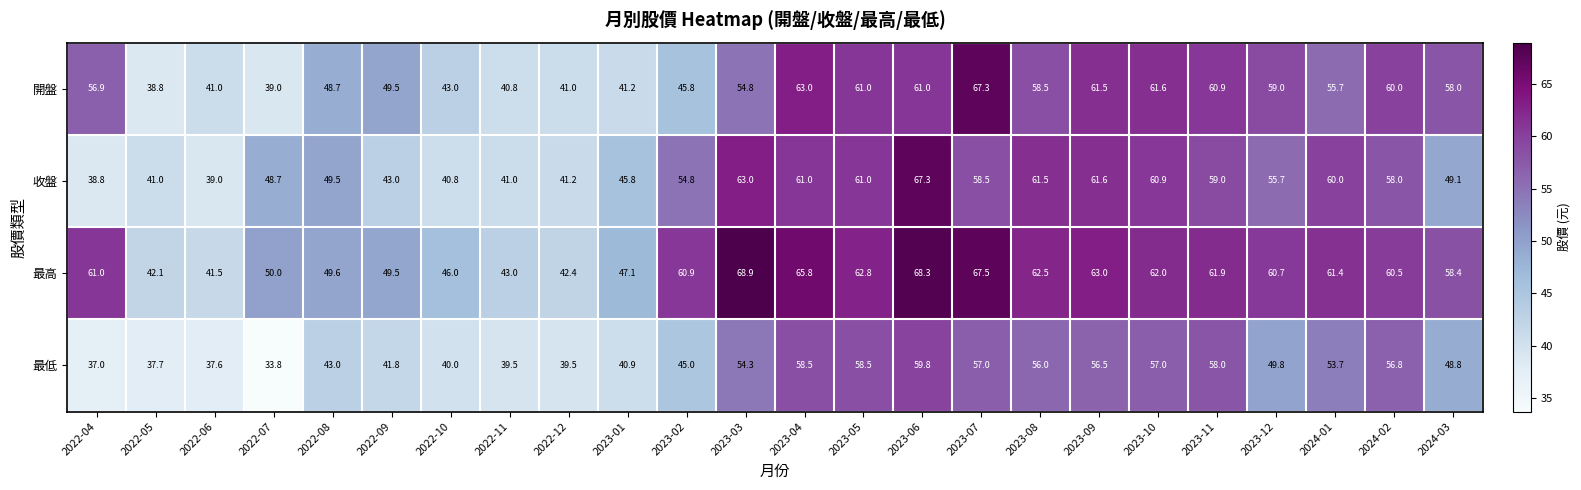

What is the average value of the 最低 series?

48.4